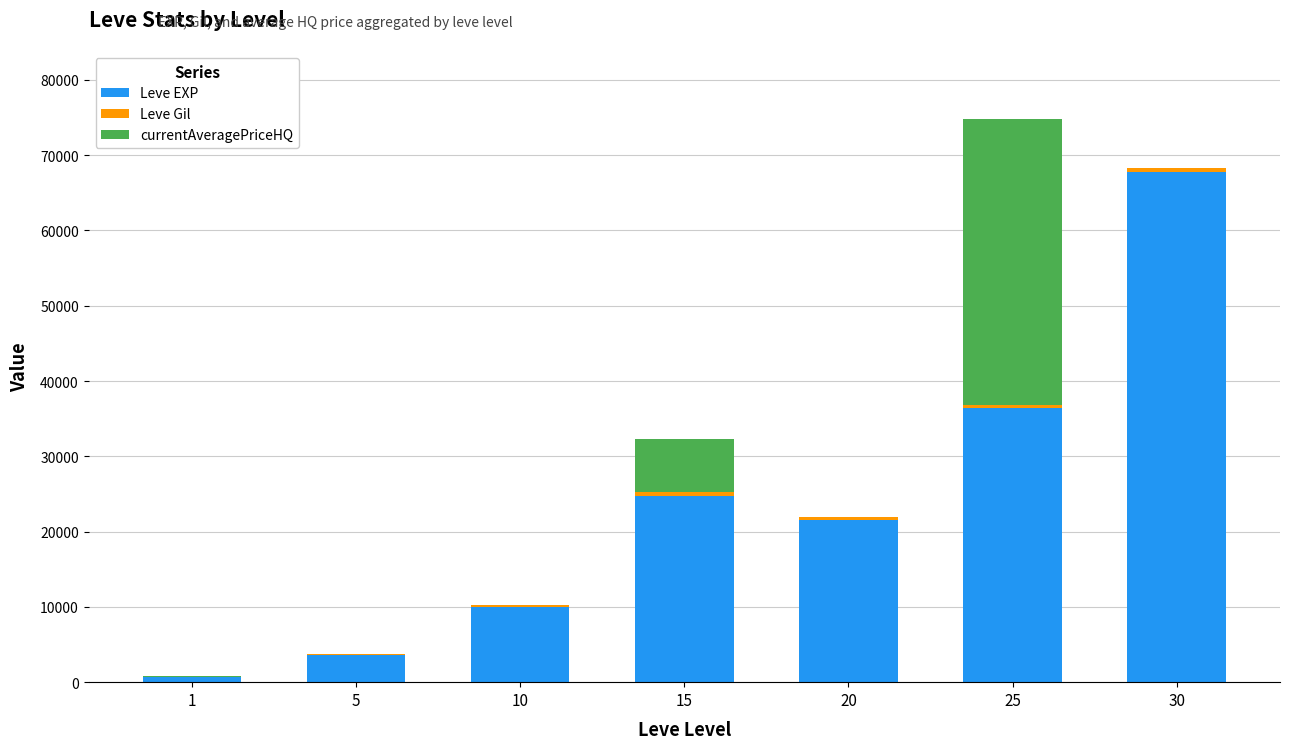

At which category is the sum across all series the highest?

25